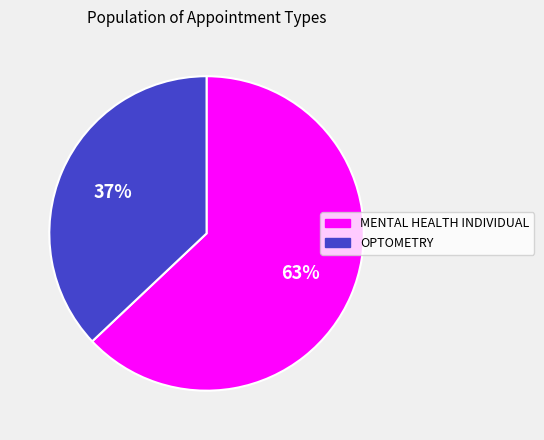

What is the largest slice in the pie chart?

MENTAL HEALTH INDIVIDUAL